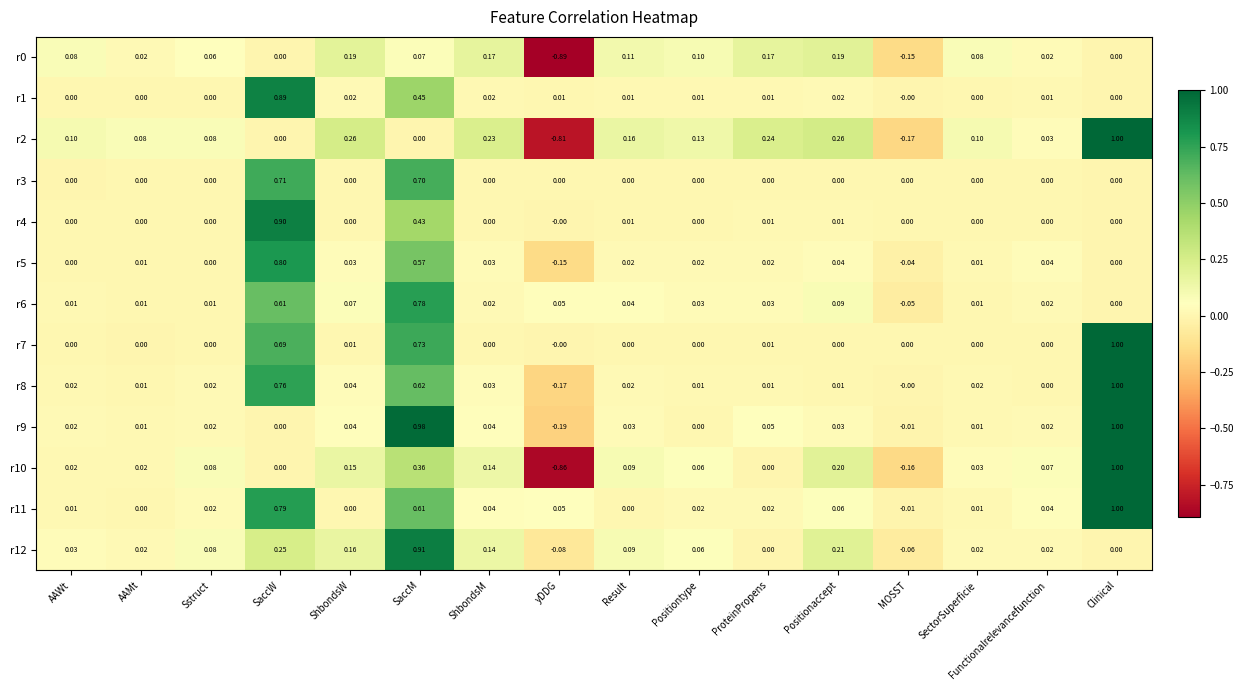

How many values in the r12 series are below 0?

2